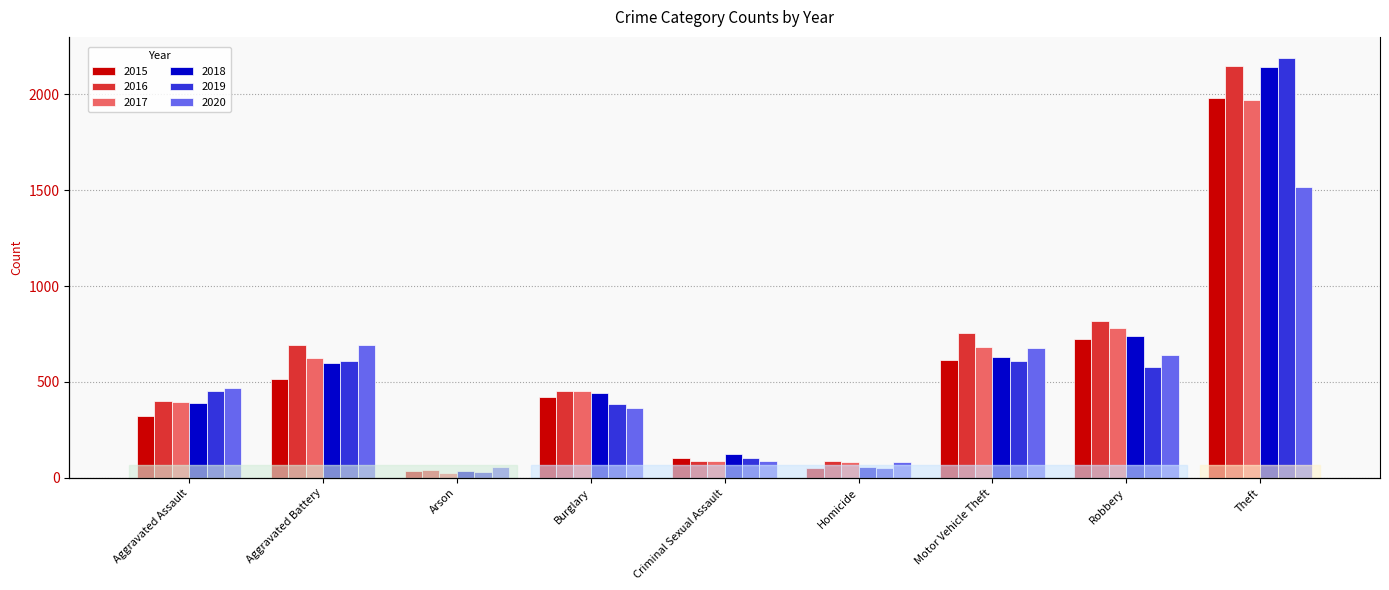

Is it true that 2018 equals 214 at Criminal Sexual Assault?

False